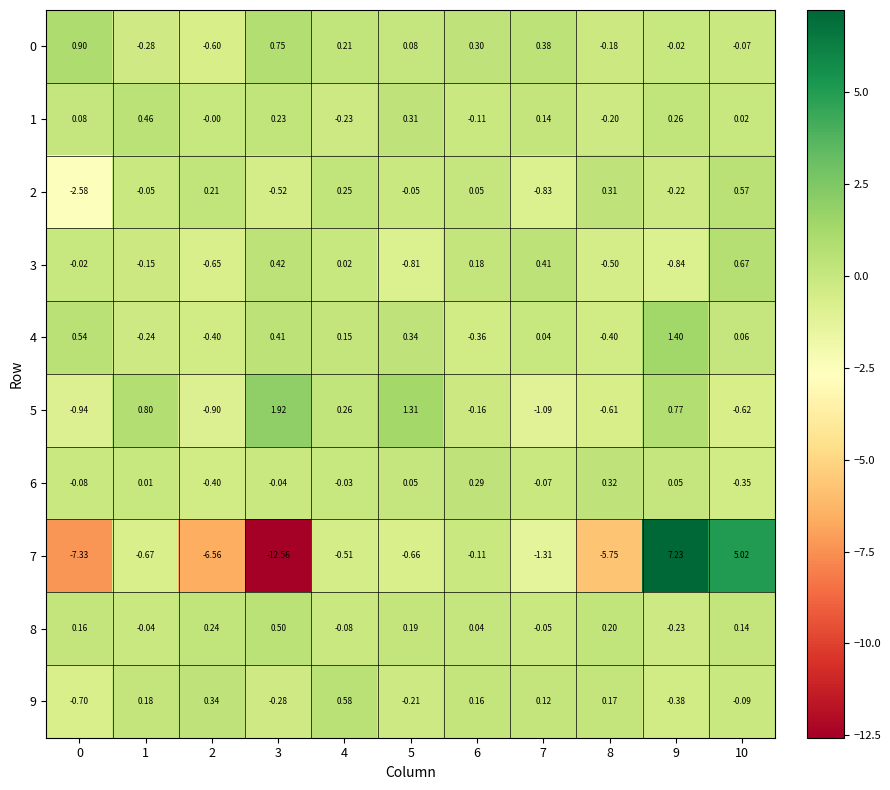

How many distinct data groups are displayed?

10